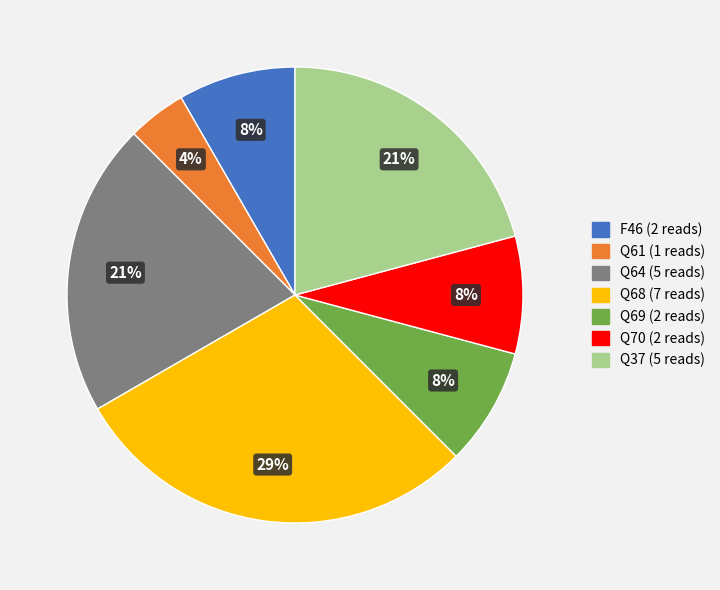

To the nearest percent, what is the difference between the largest and smallest slice percentages?

25%